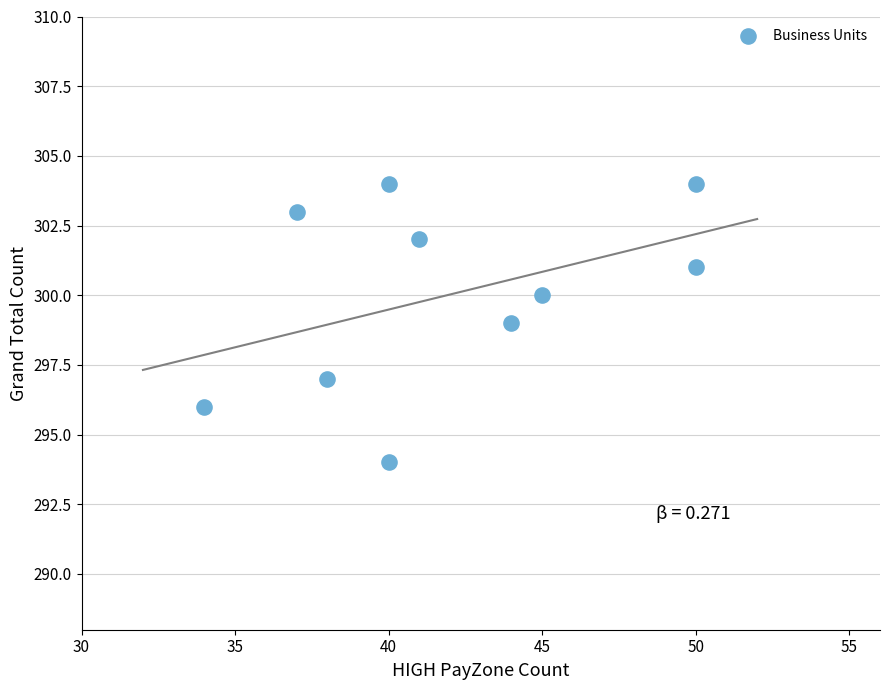

What is the range of Y values (max minus min)?

10